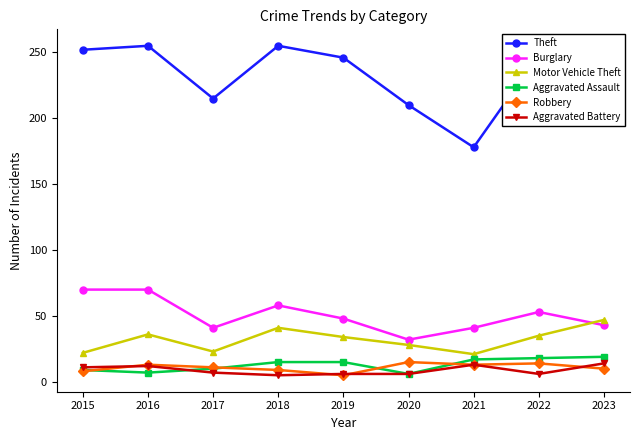

What is the spread (max minus min) of values at 2022?

242